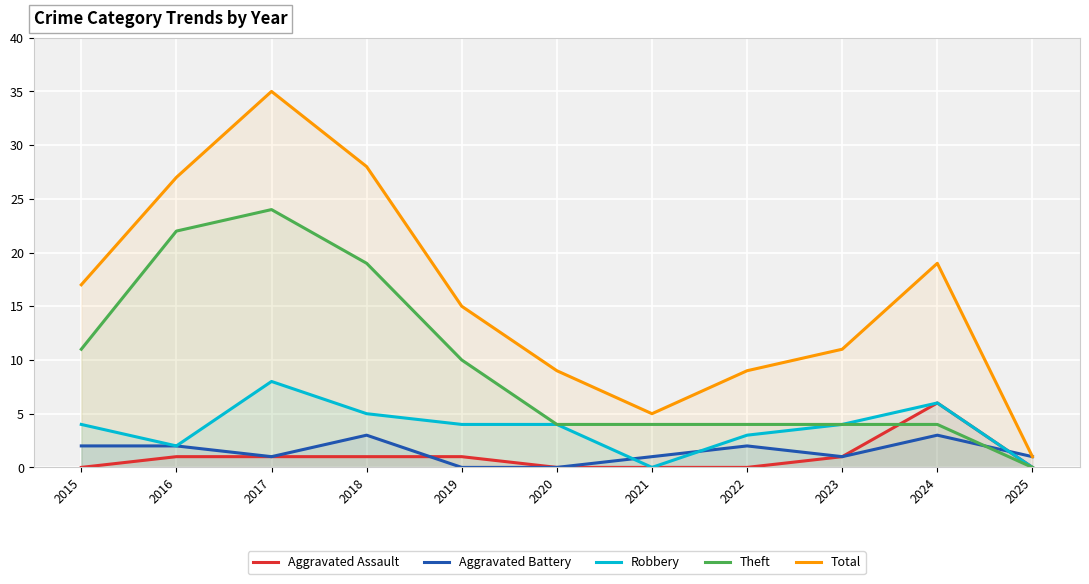

What is the difference between the Aggravated Battery values at 2019 and 2021?

1